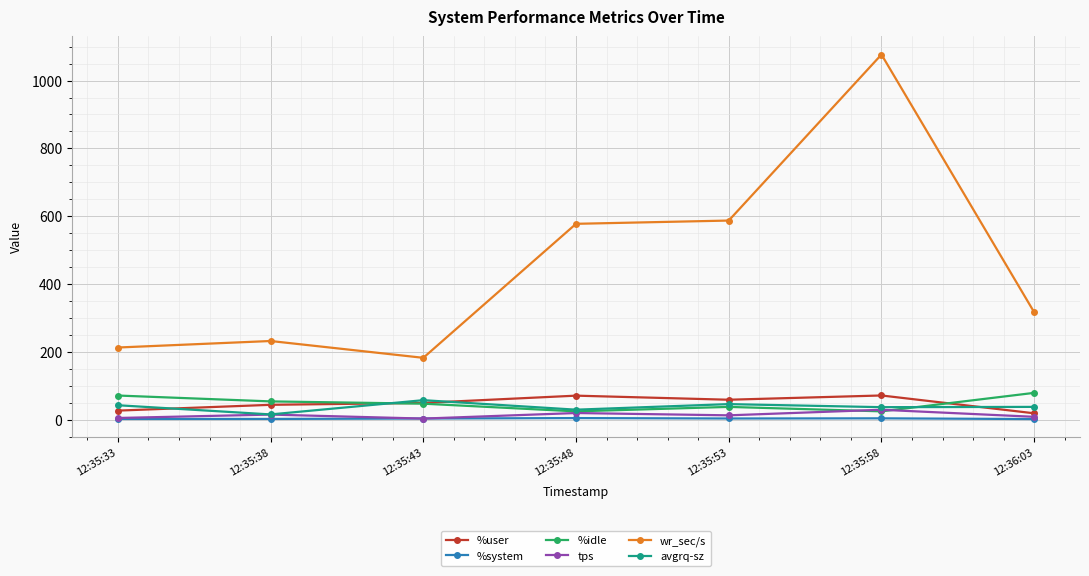

The value of tps at 12:35:58 is 29.2. True or false?

True